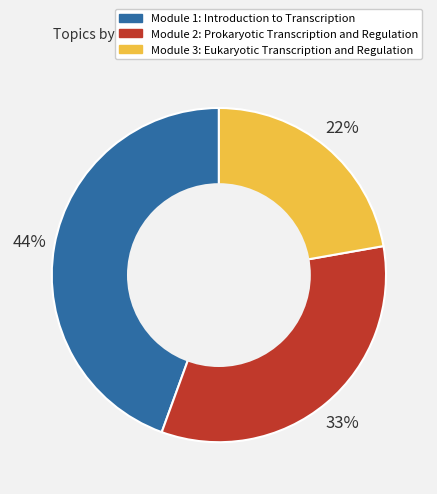

Which category has the smallest portion of the pie?

Module 3: Eukaryotic Transcription and Regulation